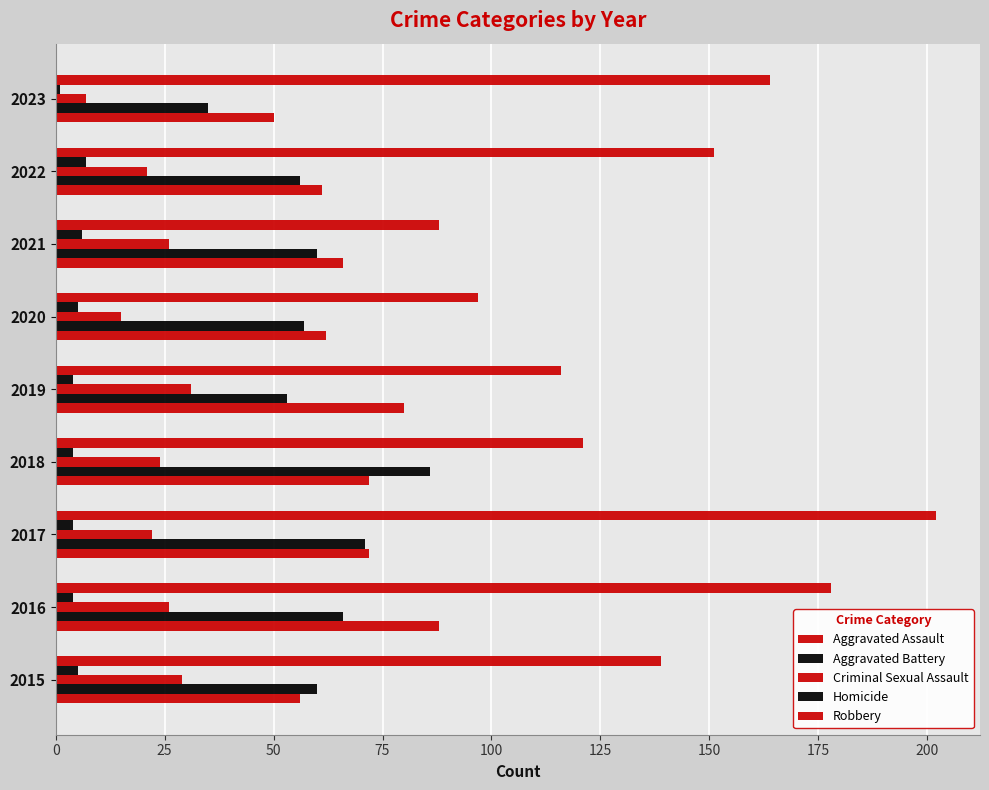

Count the number of data series in this chart.

5